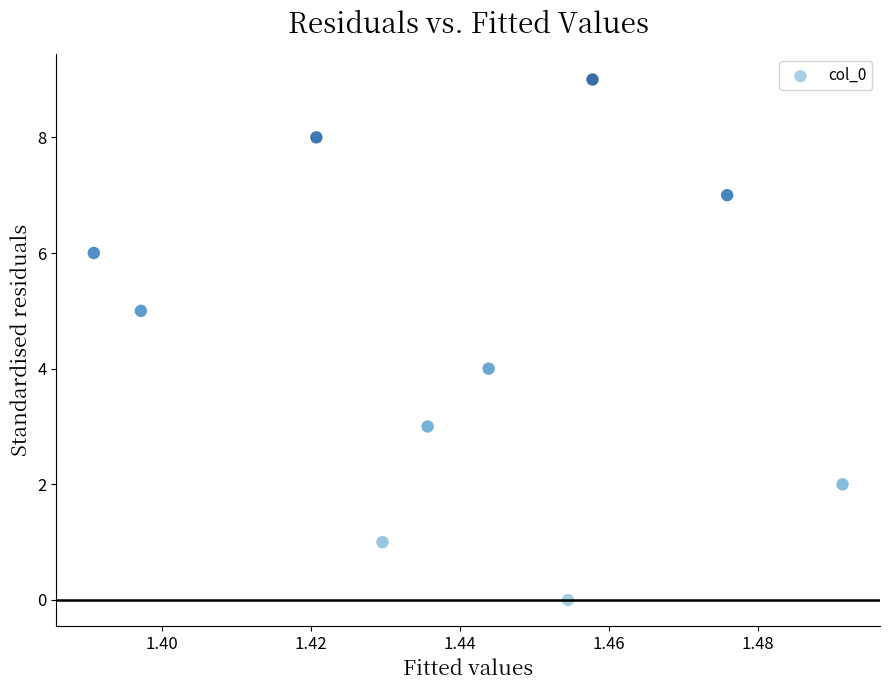

What is the range of Y values (max minus min)?

9